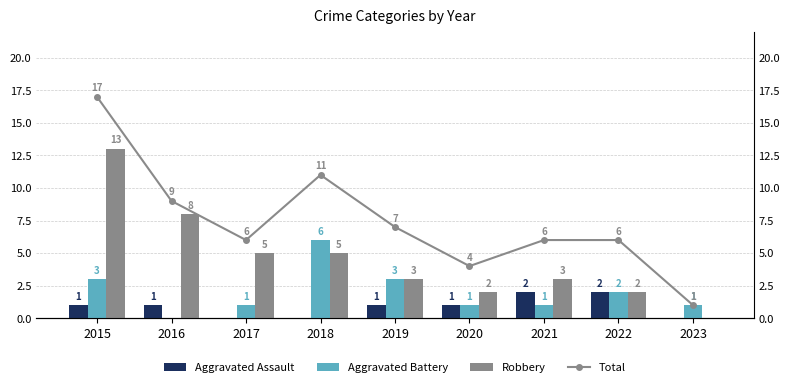

At how many categories does at least one series exceed 16?

1